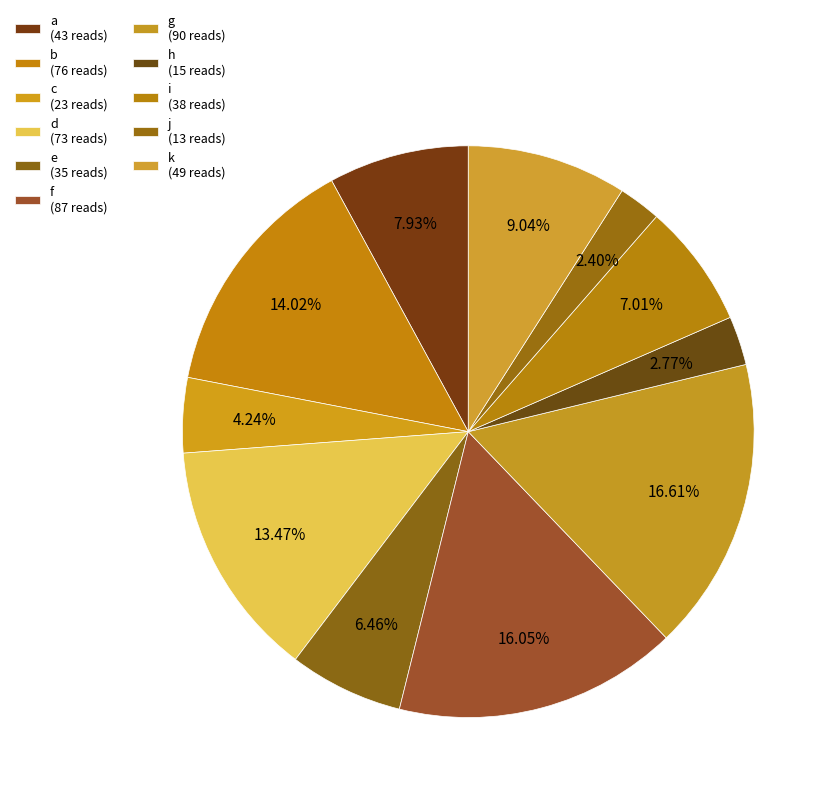

Which category has the biggest portion of the pie?

g